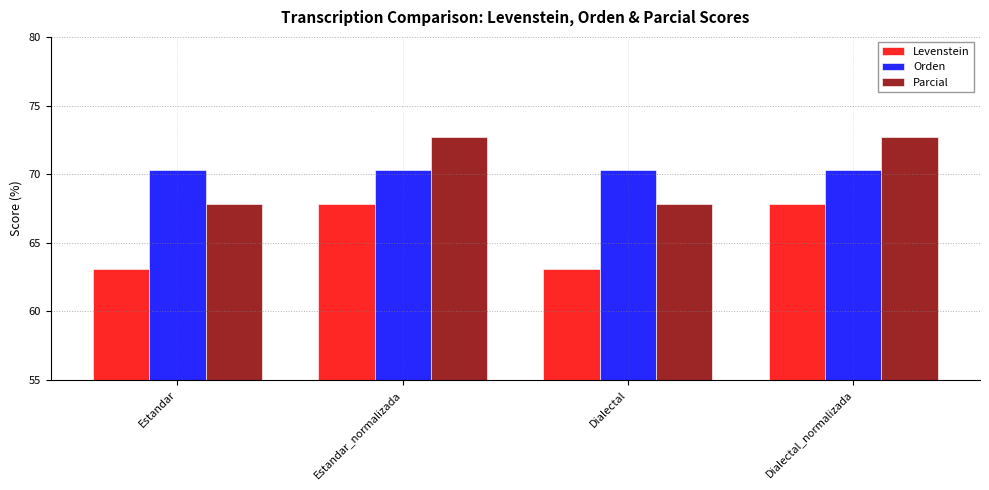

Reading right to left, what are all the values shown in this chart?

Levenstein: Dialectal_normalizada=67.8	Dialectal=63.1	Estandar_normalizada=67.8	Estandar=63.1
Orden: Dialectal_normalizada=70.3	Dialectal=70.3	Estandar_normalizada=70.3	Estandar=70.3
Parcial: Dialectal_normalizada=72.7	Dialectal=67.9	Estandar_normalizada=72.7	Estandar=67.9